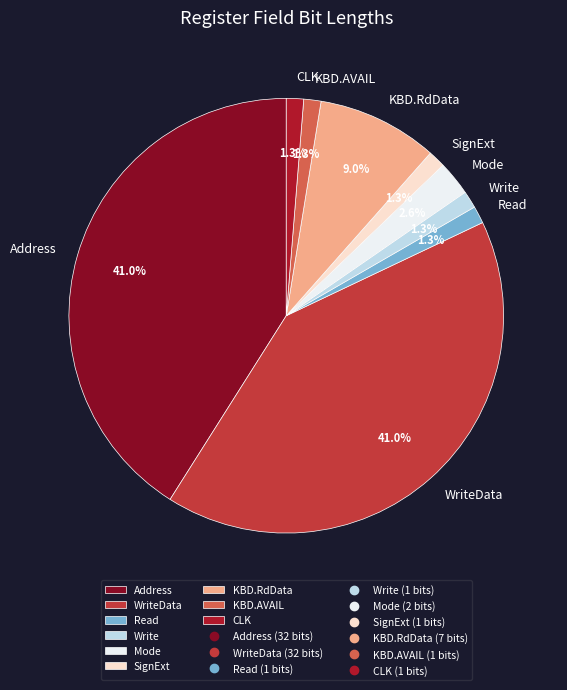

True or false: KBD.AVAIL accounts for 11% of the total.

False